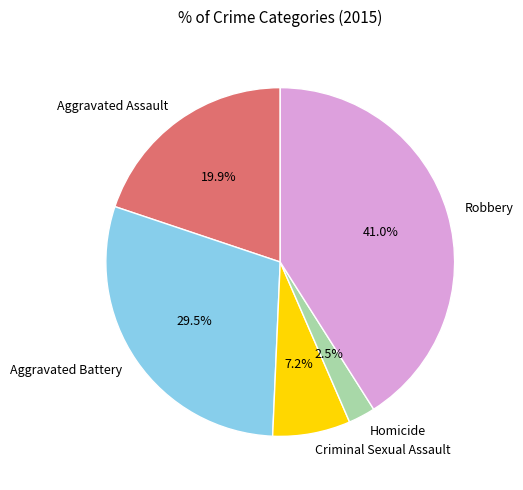

Approximately how many times larger is the value at Aggravated Assault compared to Aggravated Battery?

0.7